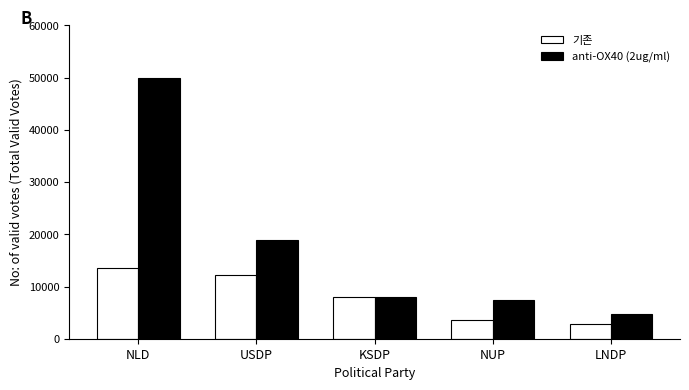

How many bars are there in each group?

2